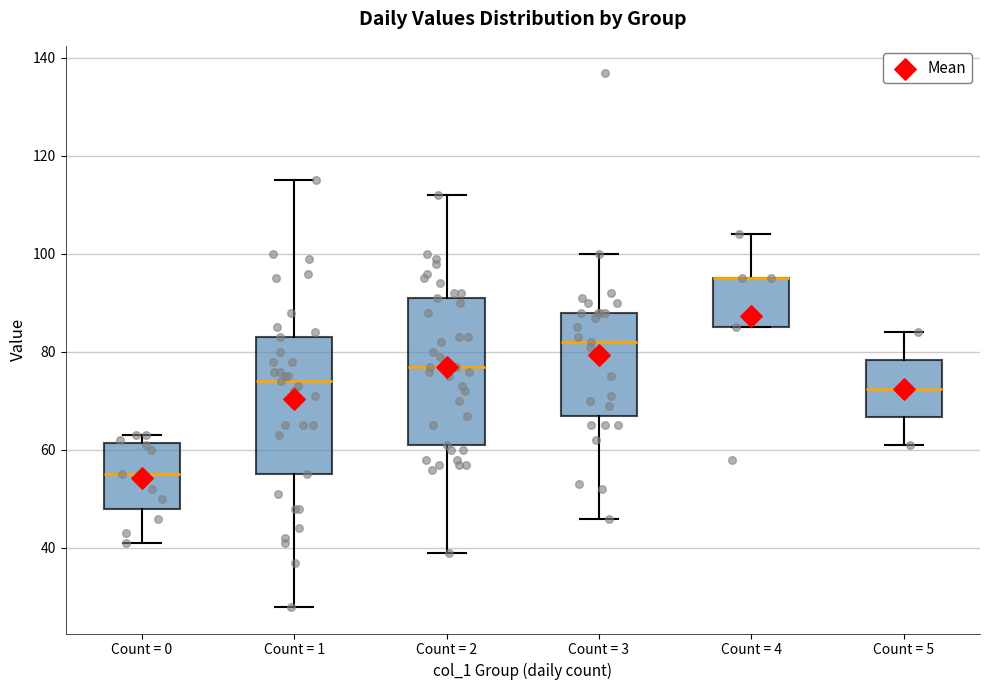

Comparing the boxes themselves (not the whiskers), which one is the tallest?

Count = 2